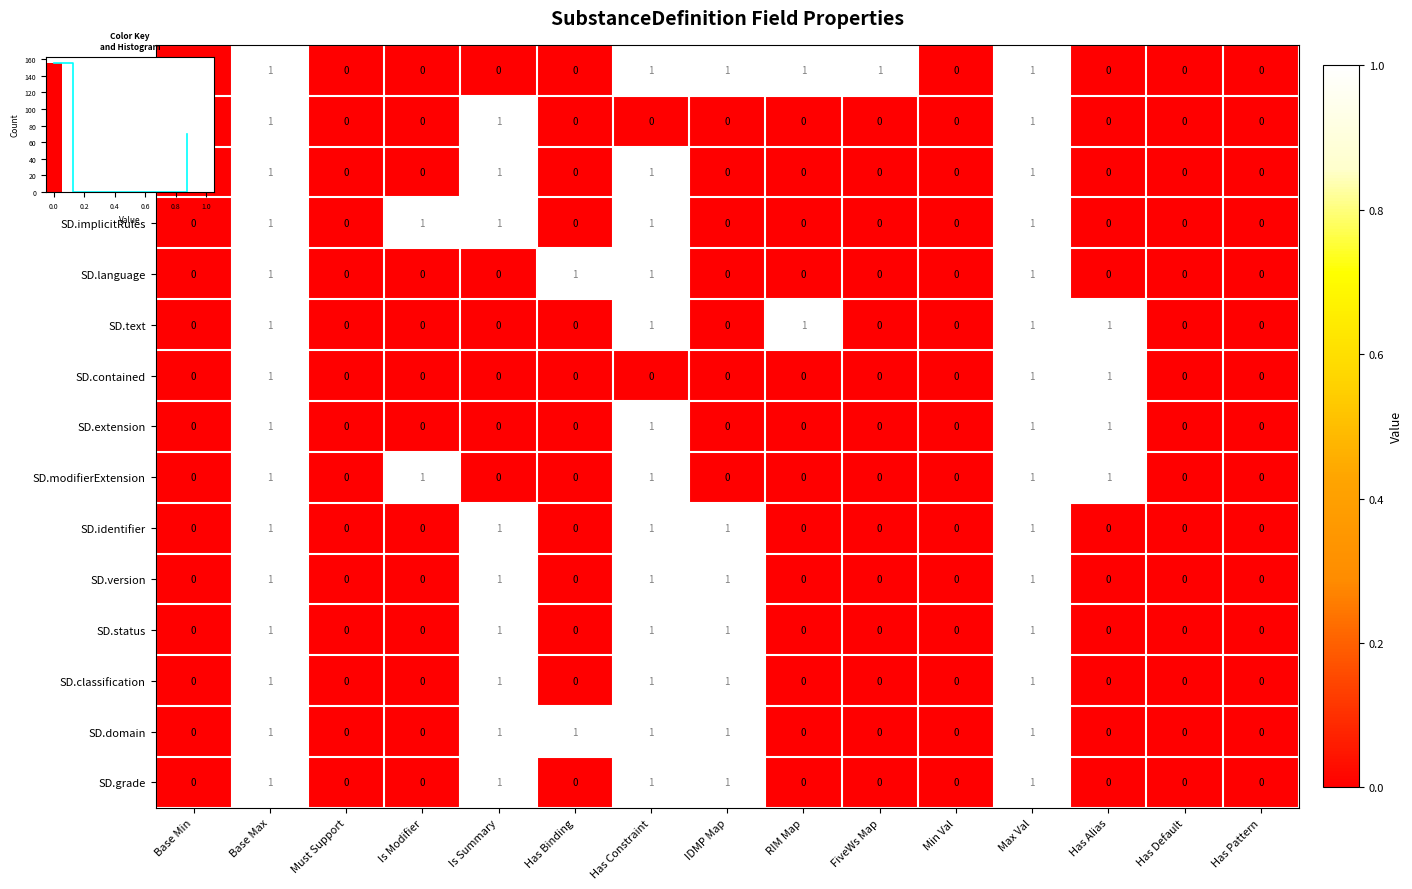

Rank the series at Base Min from highest to lowest value.

SD, SD.id, SD.meta, SD.implicitRules, SD.language, SD.text, SD.contained, SD.extension, SD.modifierExtension, SD.identifier, SD.version, SD.status, SD.classification, SD.domain, SD.grade